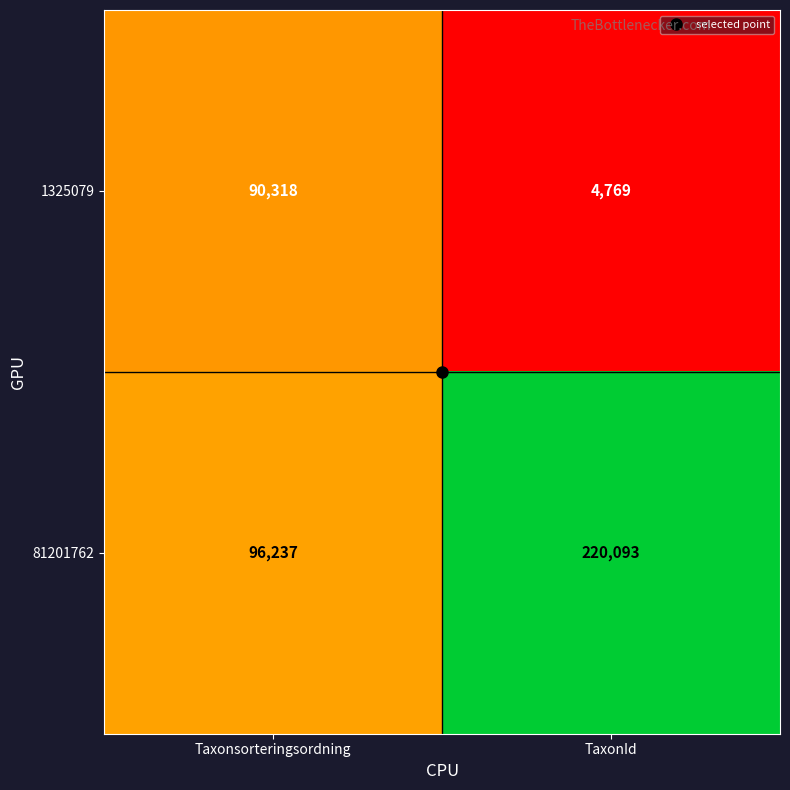

Is it true that 81201762 equals 336827 at TaxonId?

False